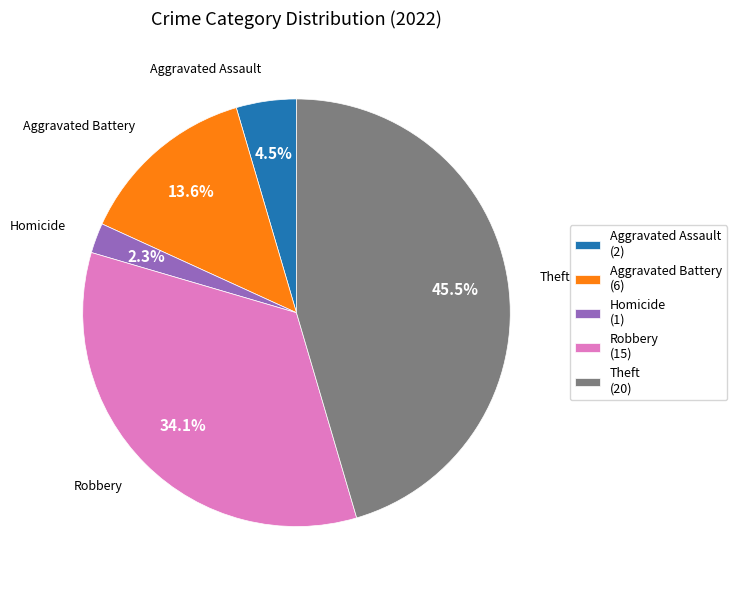

How much of the chart is everything except Homicide (1)?

97.7%